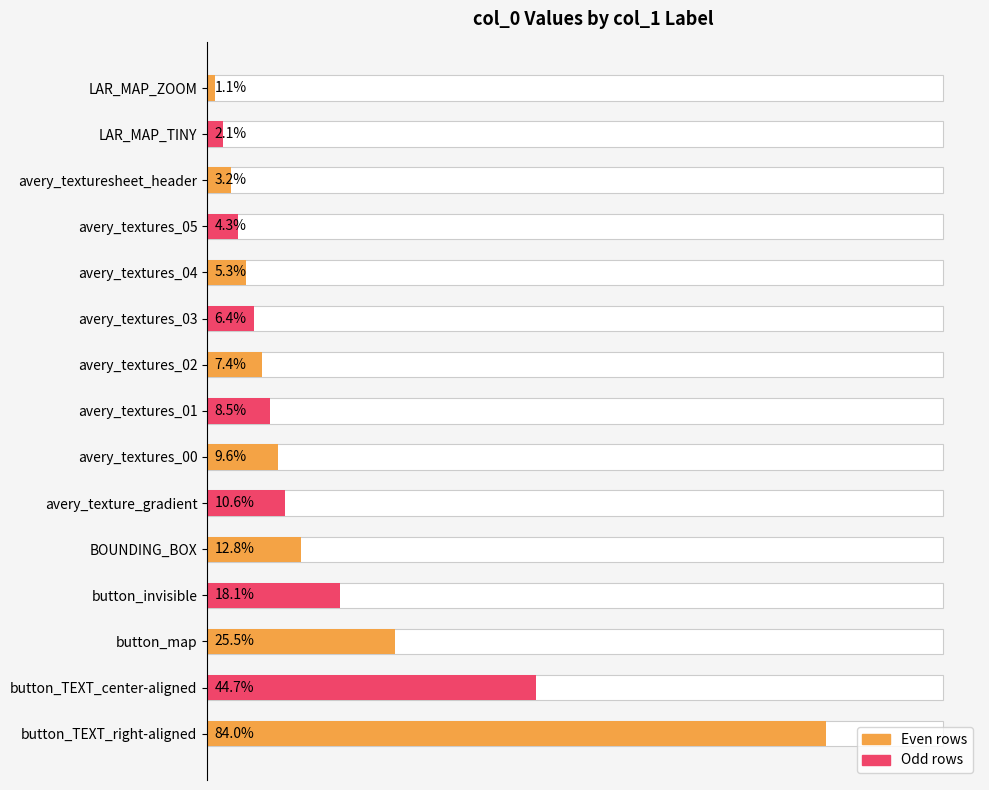

Does the chart contain any negative values?

No